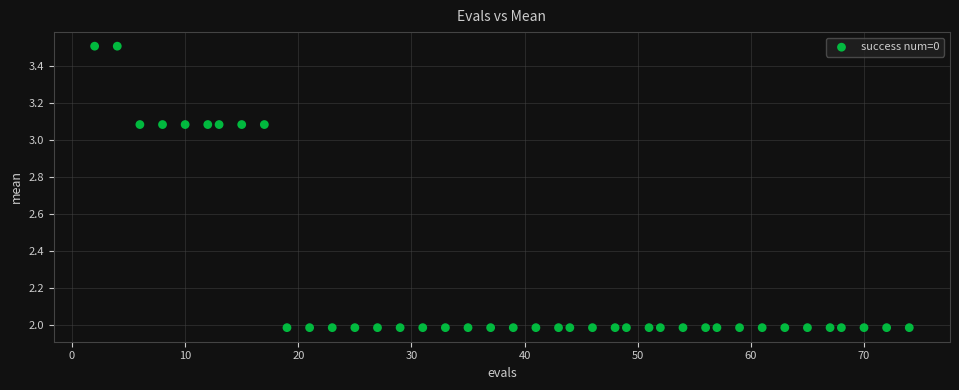

What is the range of Y values (max minus min)?

1.5